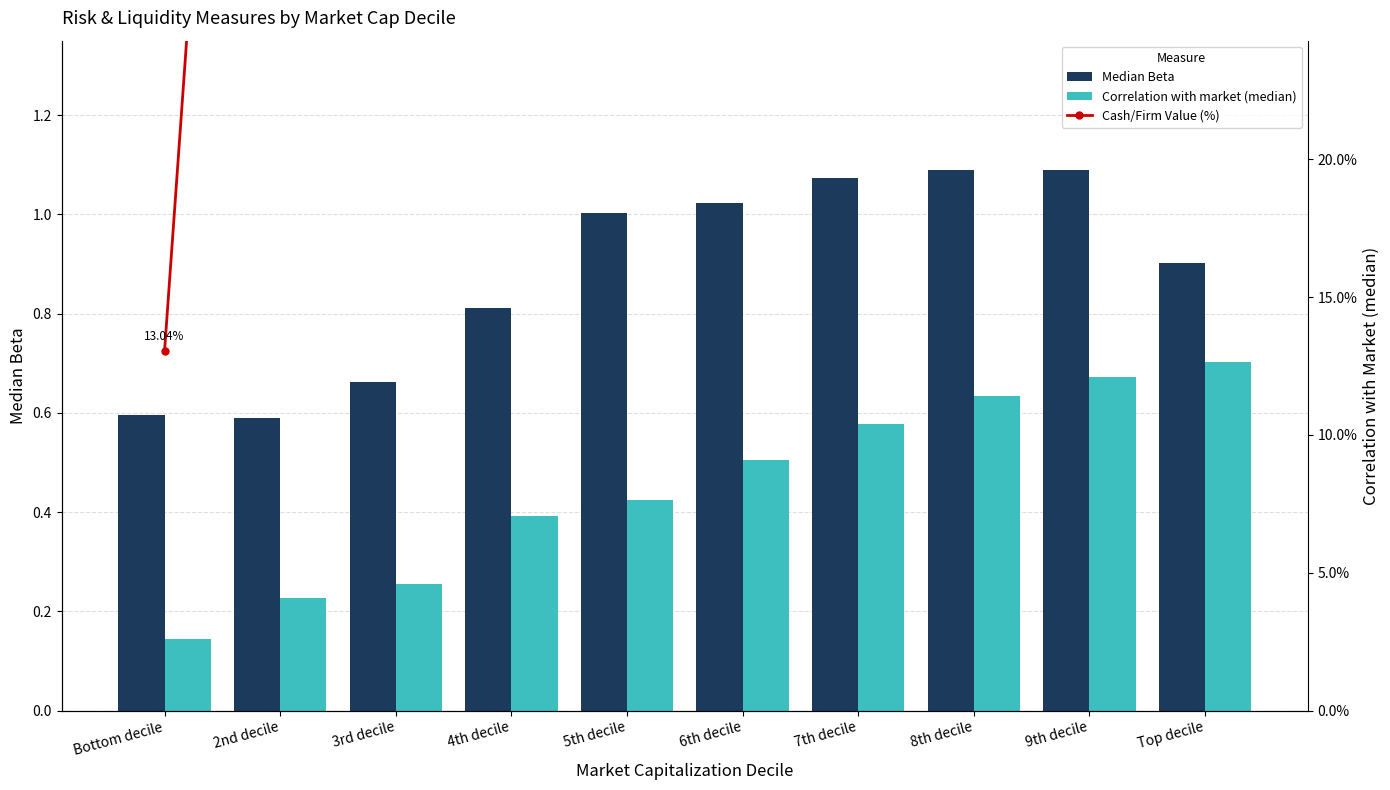

List the labels in order of Cash/Firm Value (%) value, smallest first.

Bottom decile, Top decile, 9th decile, 8th decile, 7th decile, 6th decile, 3rd decile, 2nd decile, 5th decile, 4th decile